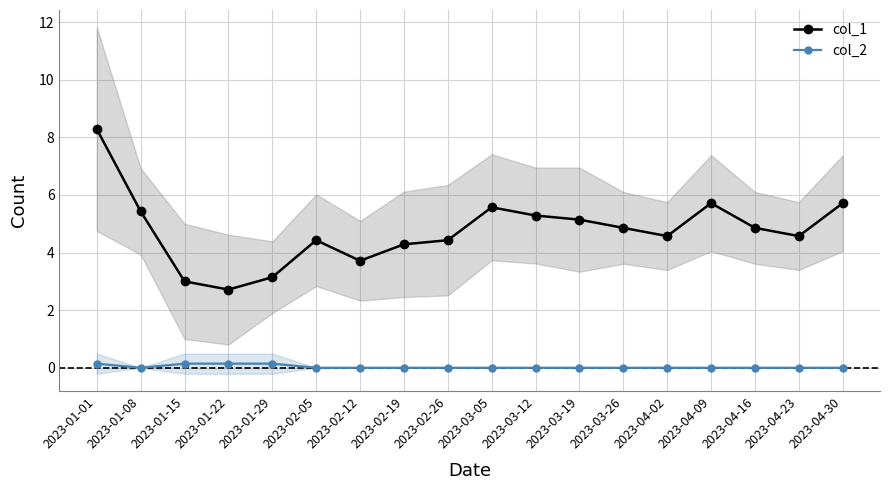

Which category has the lowest value in the col_1 series?

2023-01-22